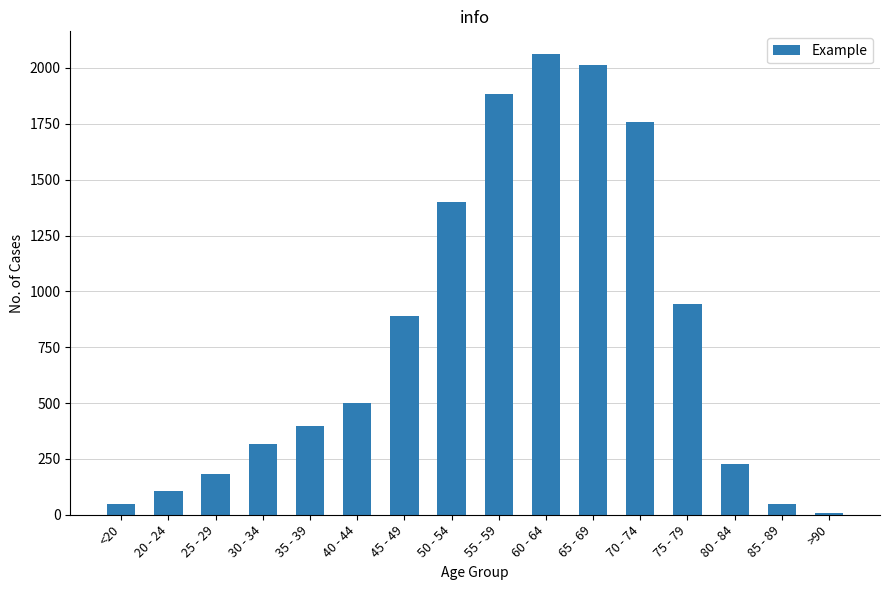

Which has a higher value, 25 - 29 or 45 - 49?

45 - 49